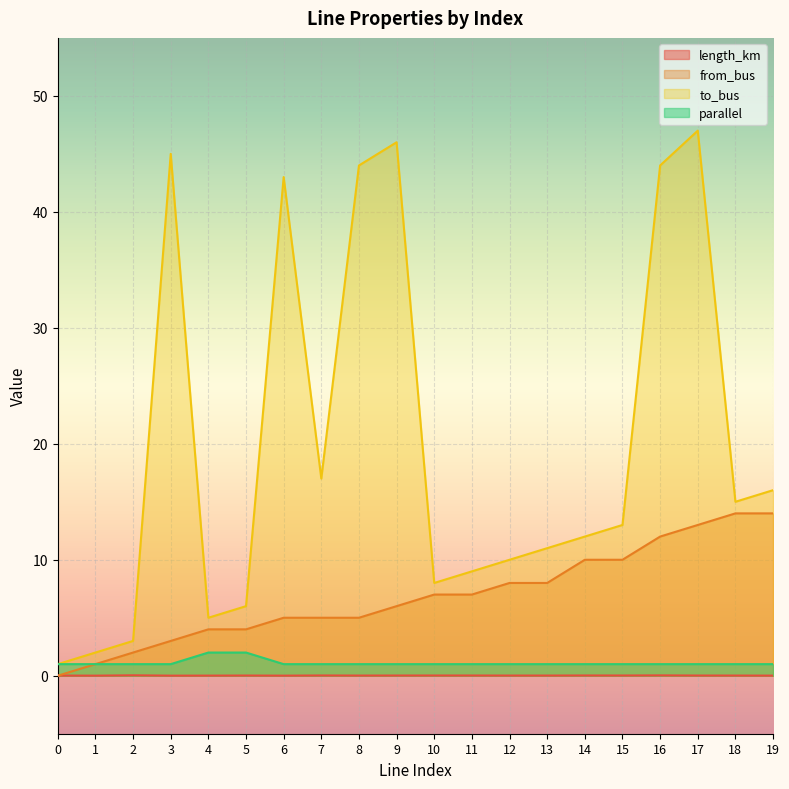

Is it true that from_bus equals 3.5 at 7?

False